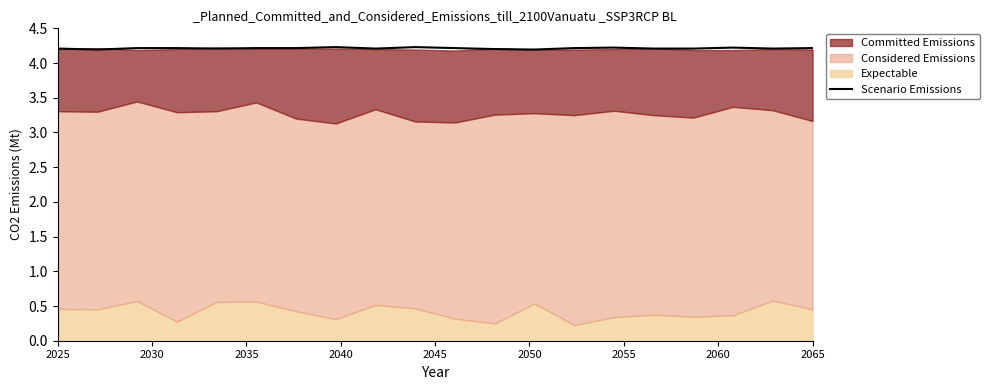

What is the highest value of the Scenario Emissions series?

4.2